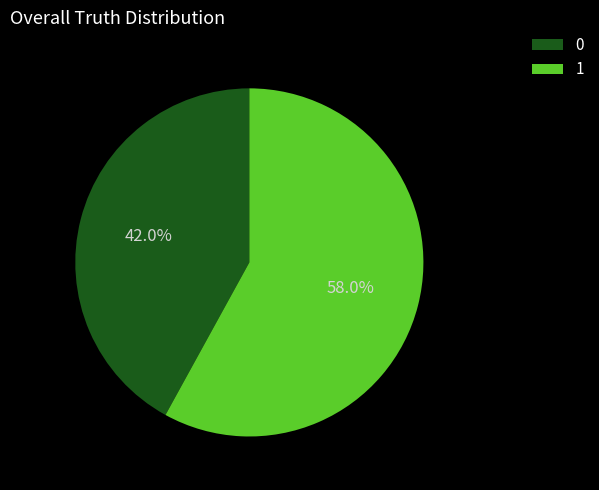

Count the number of slices in the pie.

2